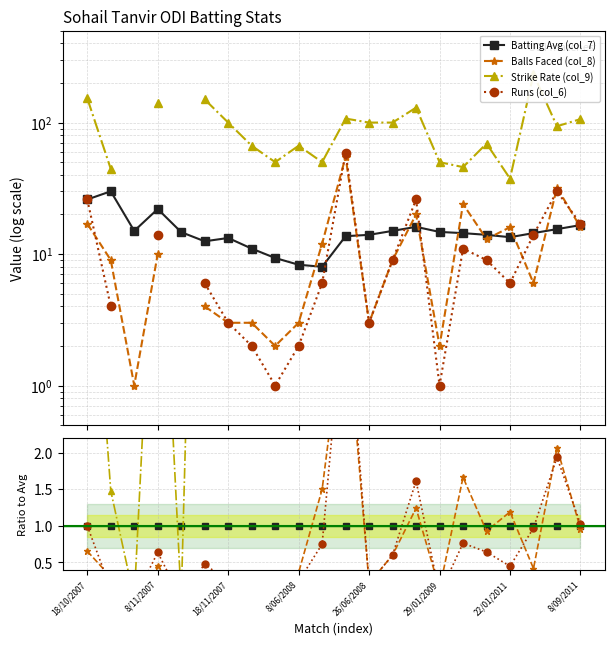

Is it true that Balls Faced (col_8) equals 2.2 at 14?

False